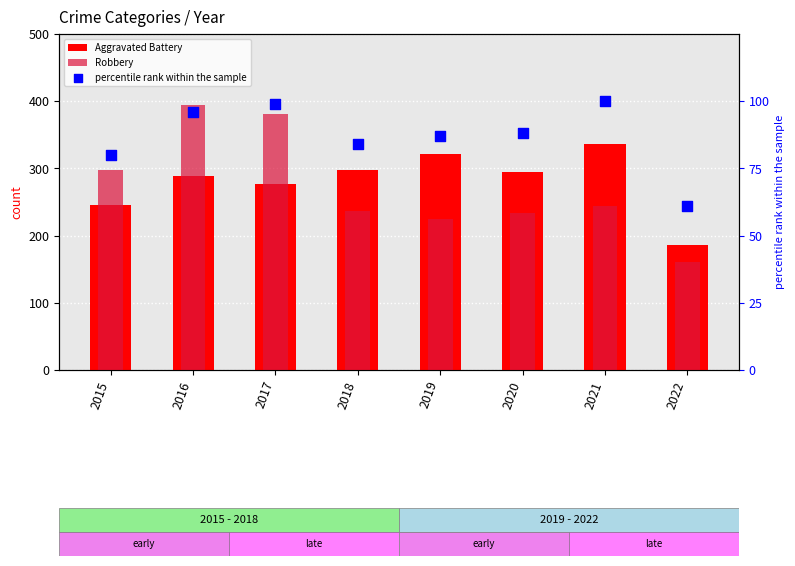

Is the value of Robbery at 2015 greater than the value of Aggravated Battery at 2020?

Yes